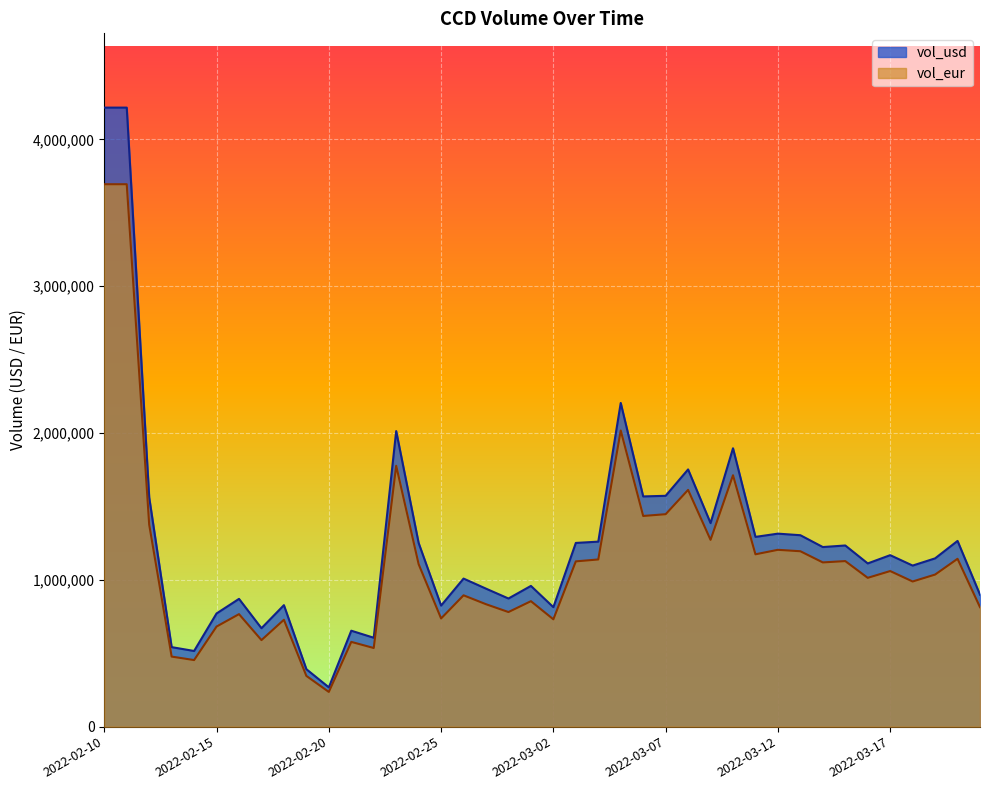

What is the spread (max minus min) of values at 2022-03-13?

109182